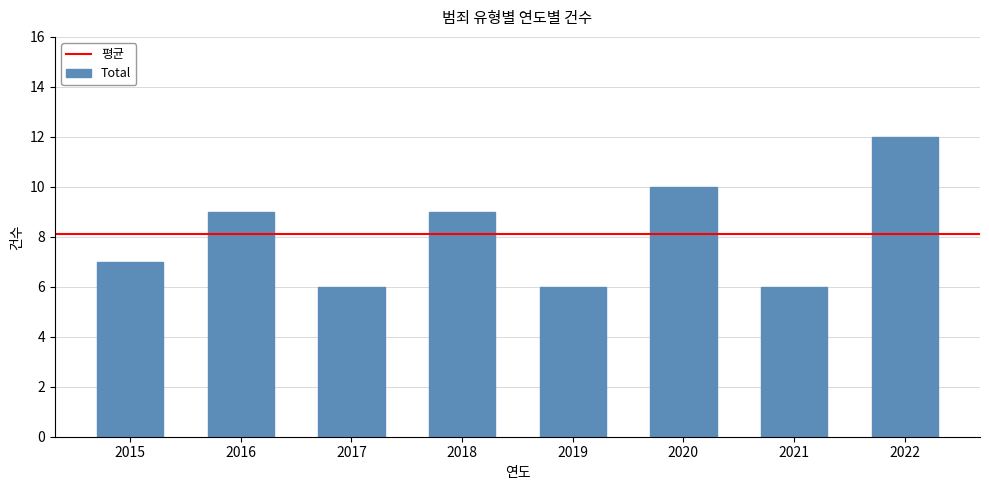

How many categories are shown in the chart?

8